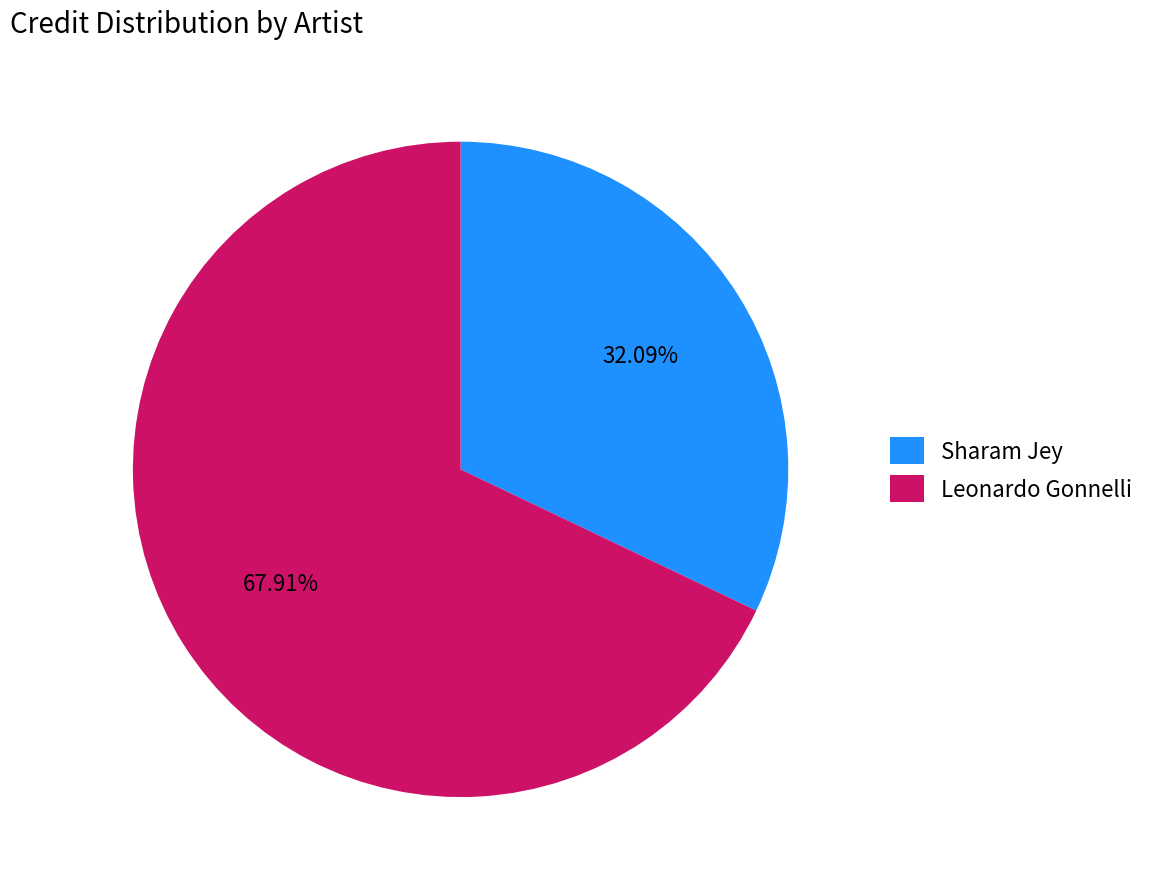

Which category accounts for the majority?

Leonardo Gonnelli